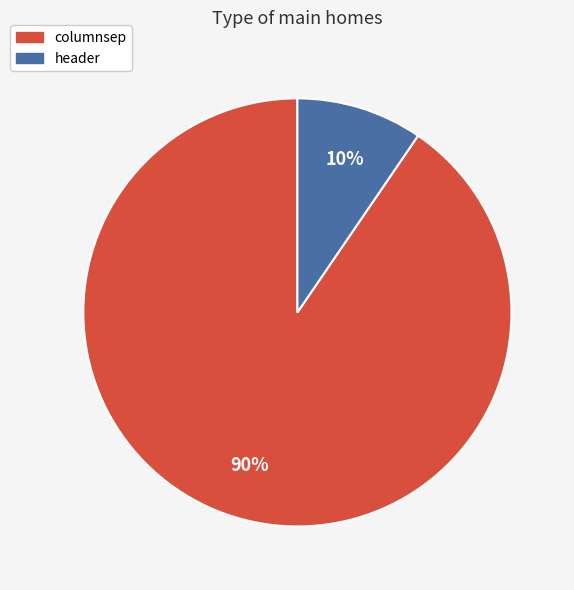

The header slice represents 10% of the pie. True or false?

True